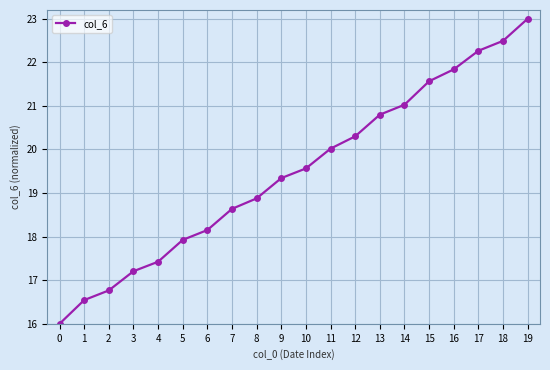

List the labels in order of value, largest first.

19, 18, 17, 16, 15, 14, 13, 12, 11, 10, 9, 8, 7, 6, 5, 4, 3, 2, 1, 0